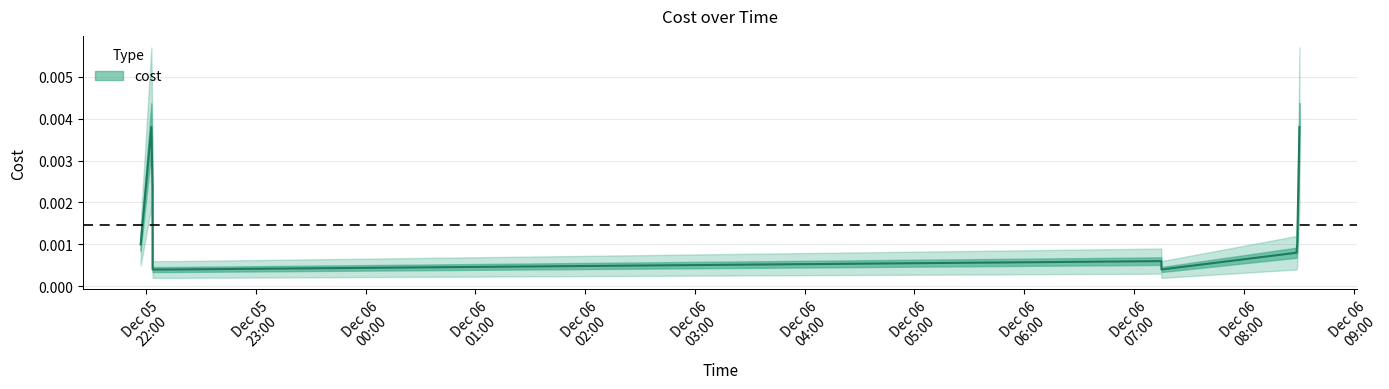

How many interior local valleys (lower than both neighbors) does the data have?

1